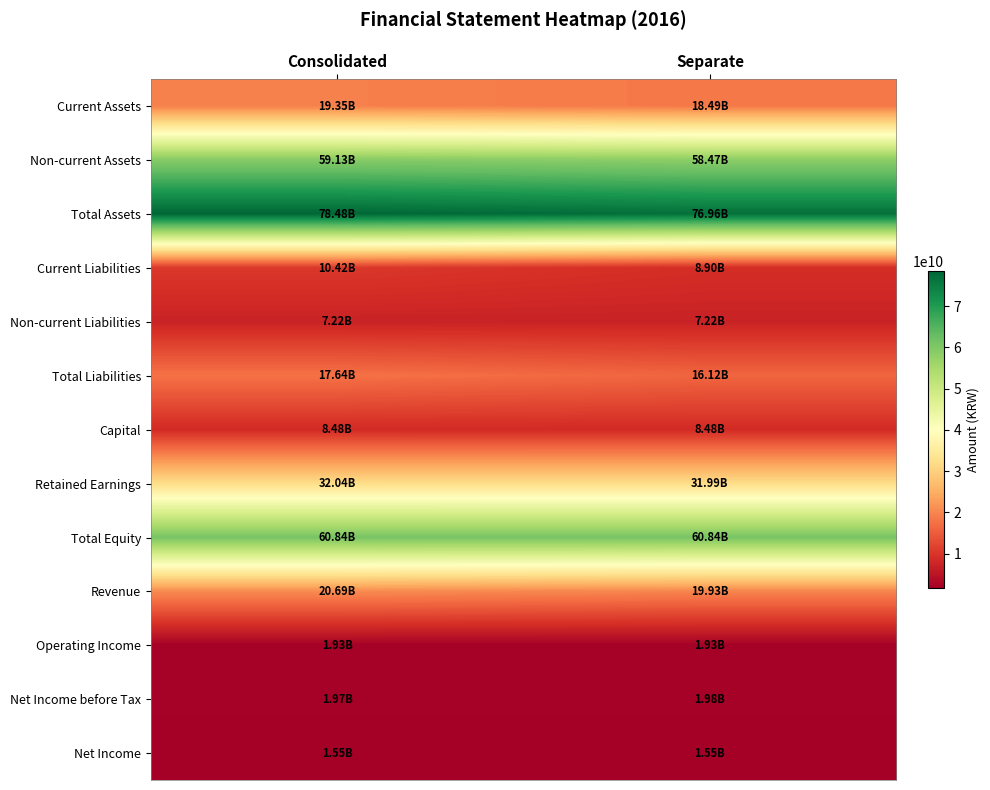

Reading left to right, list all the values displayed in this chart.

Current Assets: Consolidated=19349984026	Separate=18488727019
Non-current Assets: Consolidated=59129446314	Separate=58467010161
Total Assets: Consolidated=78479430340	Separate=76955737180
Current Liabilities: Consolidated=10416004903	Separate=8899485328
Non-current Liabilities: Consolidated=7219512163	Separate=7219512163
Total Liabilities: Consolidated=17635517066	Separate=16118997491
Capital: Consolidated=8478776000	Separate=8478776000
Retained Earnings: Consolidated=32041911601	Separate=31993395365
Total Equity: Consolidated=60843913274	Separate=60836739689
Revenue: Consolidated=20687041997	Separate=19929230084
Operating Income: Consolidated=1929683287	Separate=1933731276
Net Income before Tax: Consolidated=1973263962	Separate=1976763471
Net Income: Consolidated=1549315999	Separate=1552815508